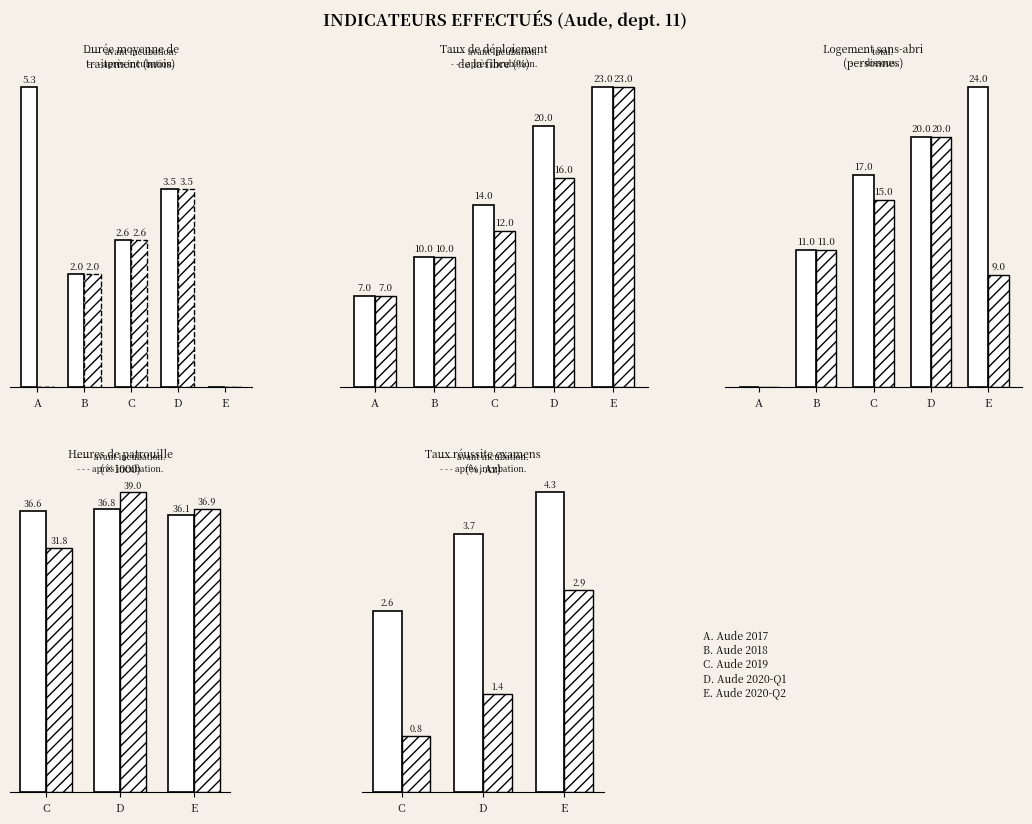

What is the minimum value for après incubation?

0.8